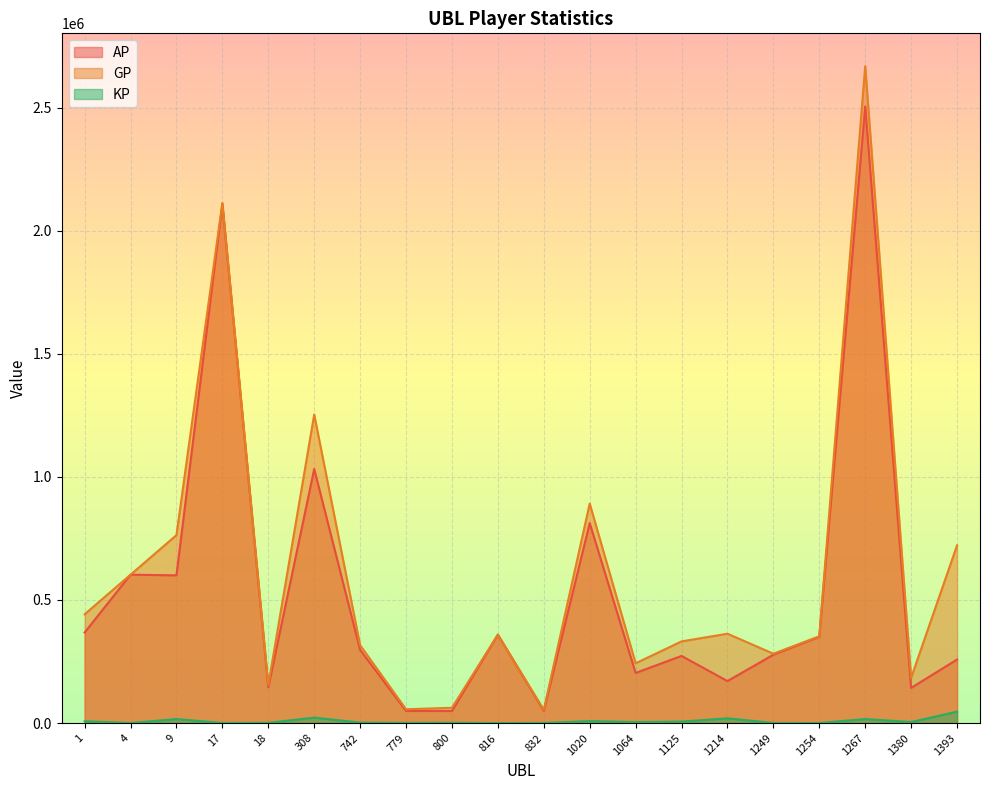

Which series has the largest total across all categories?

GP